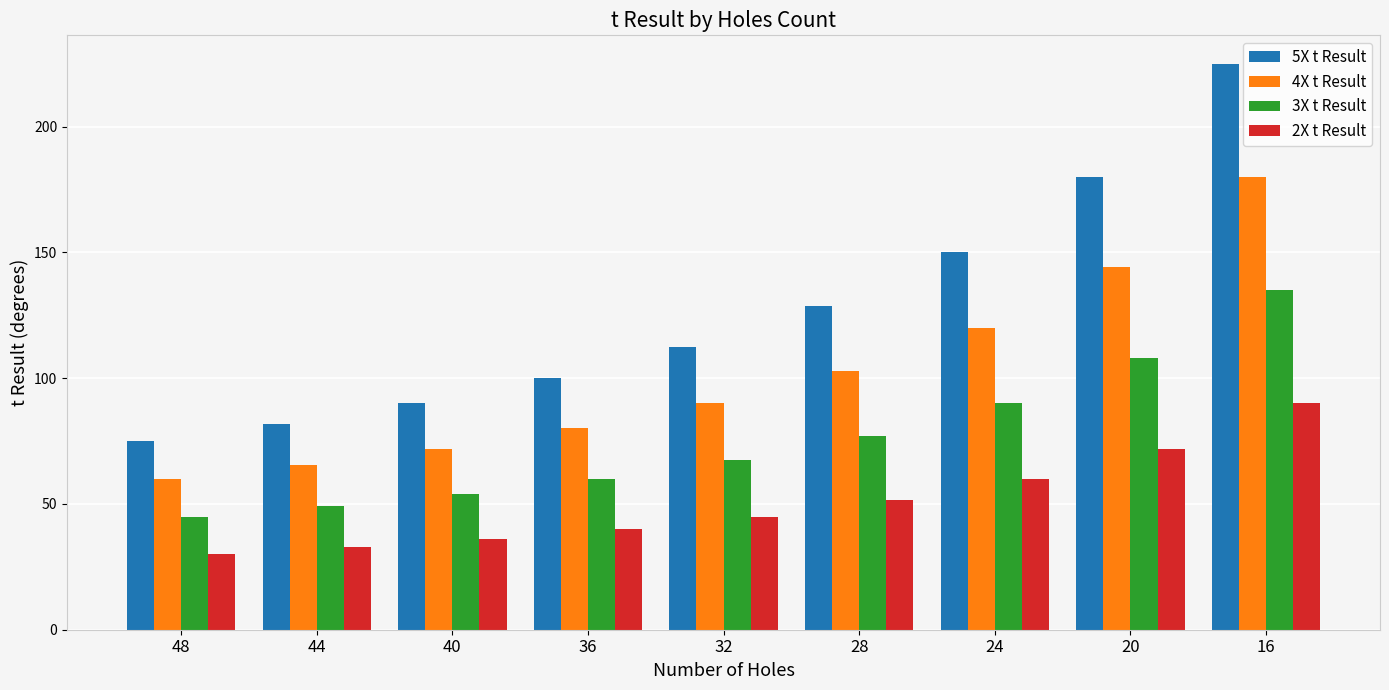

What is the difference between the maximum and second lowest values in the 2X t Result series?

57.3